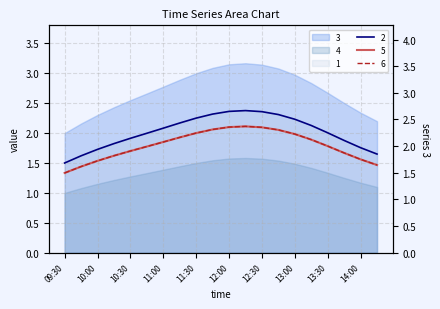

At which category is the sum across all series the highest?

12:15